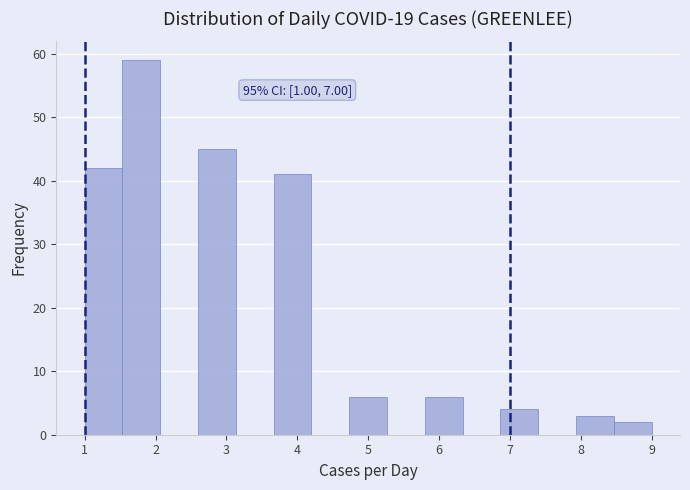

Over which range of the x-axis is the bar tallest?

1.5 to 2.1